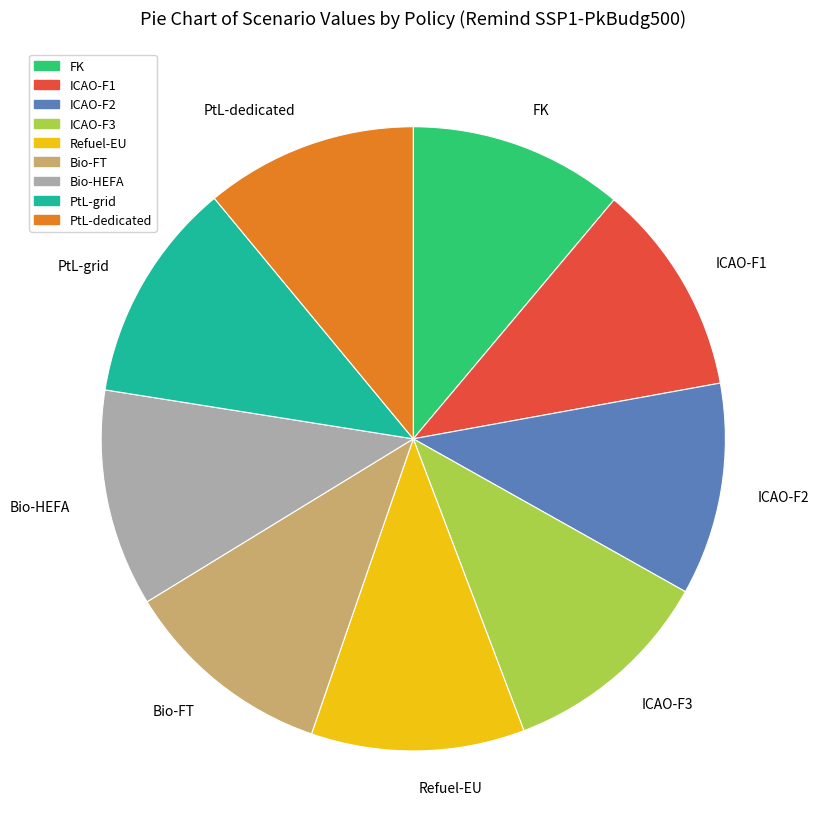

Is there any slice that represents more than half of the pie?

No